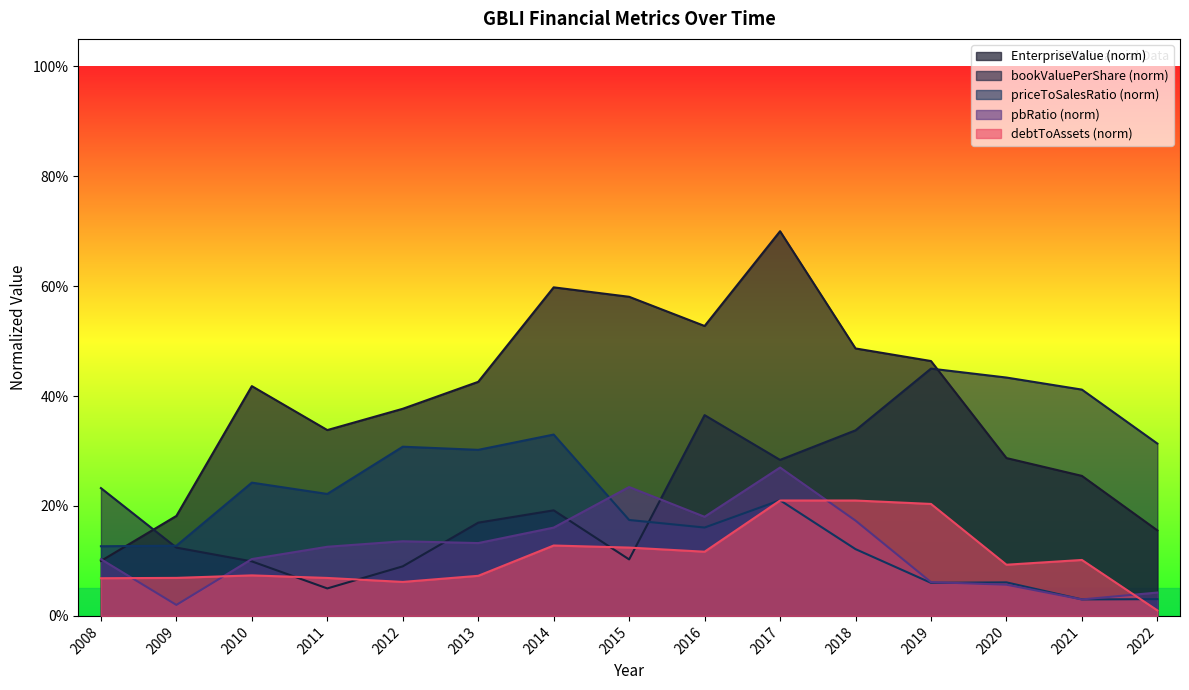

At which label does EnterpriseValue reach its minimum?

2008